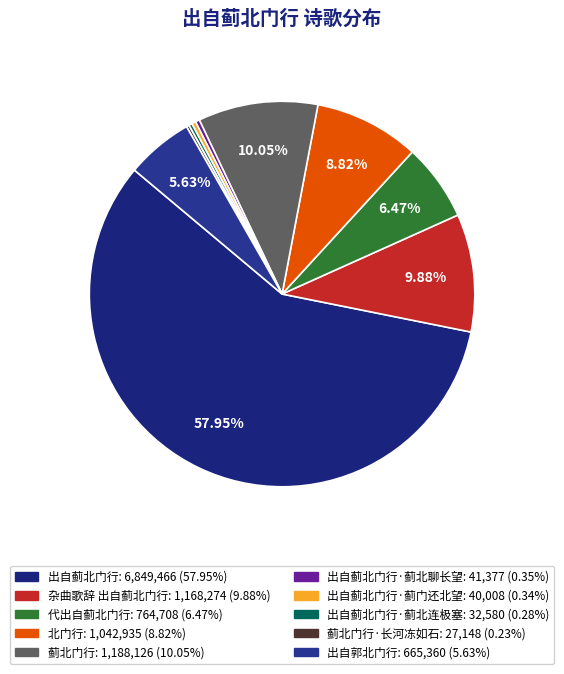

Which slice is the smallest?

蓟北门行·长河冻如石